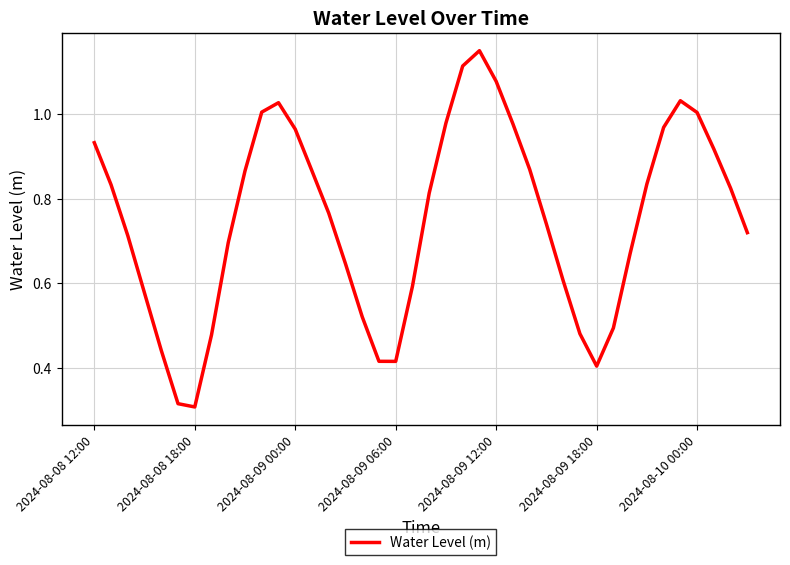

Does the chart have visible grid lines?

Yes